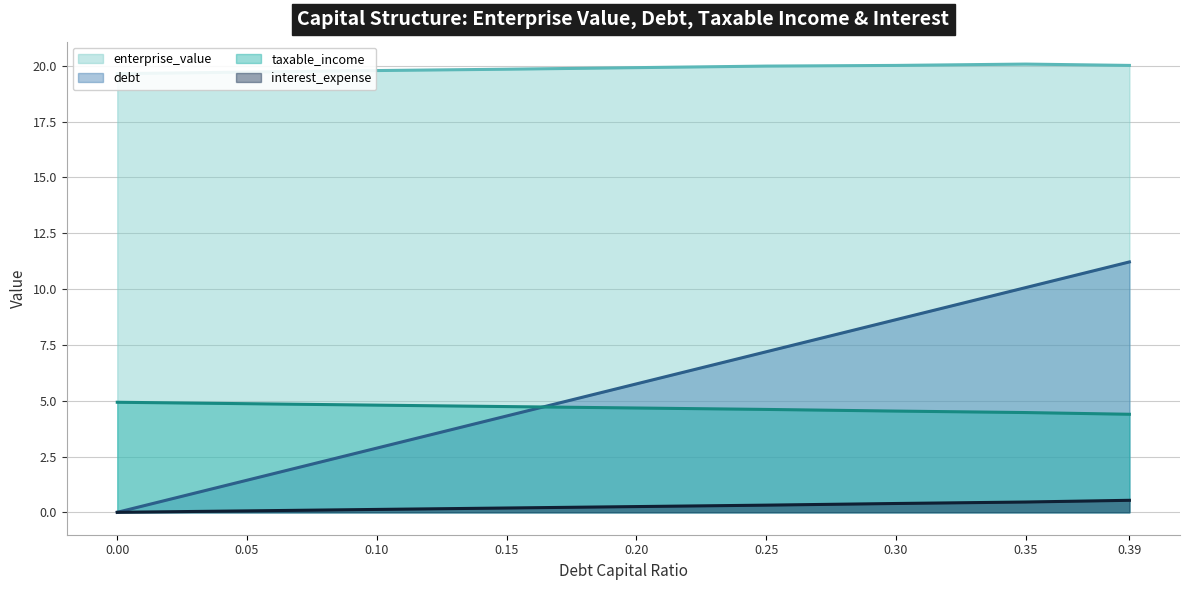

True or false: taxable_income (line) and enterprise_value (line) intersect in this chart.

False